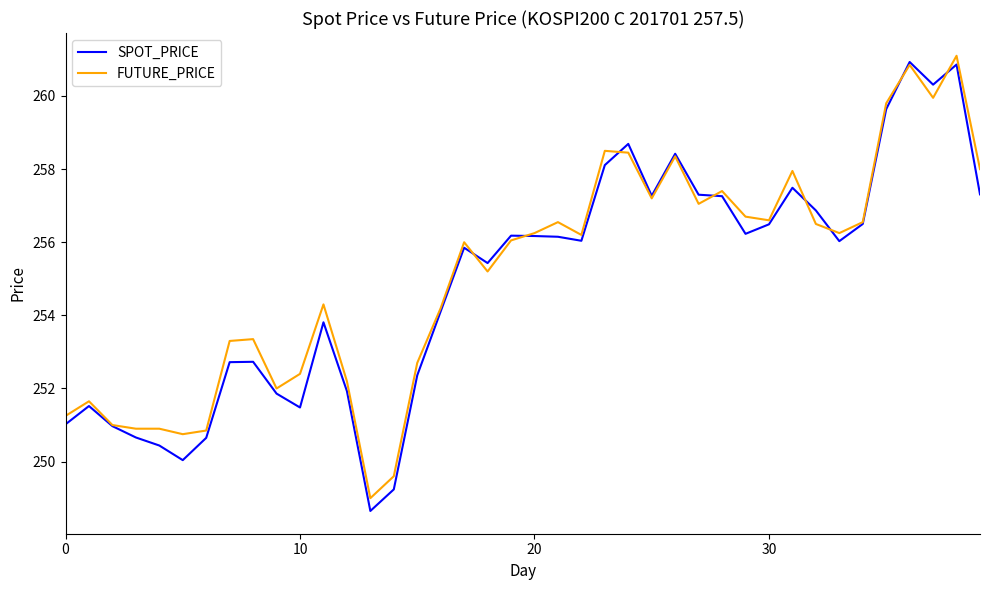

Rank the series by their average value, from lowest to highest.

SPOT_PRICE, FUTURE_PRICE